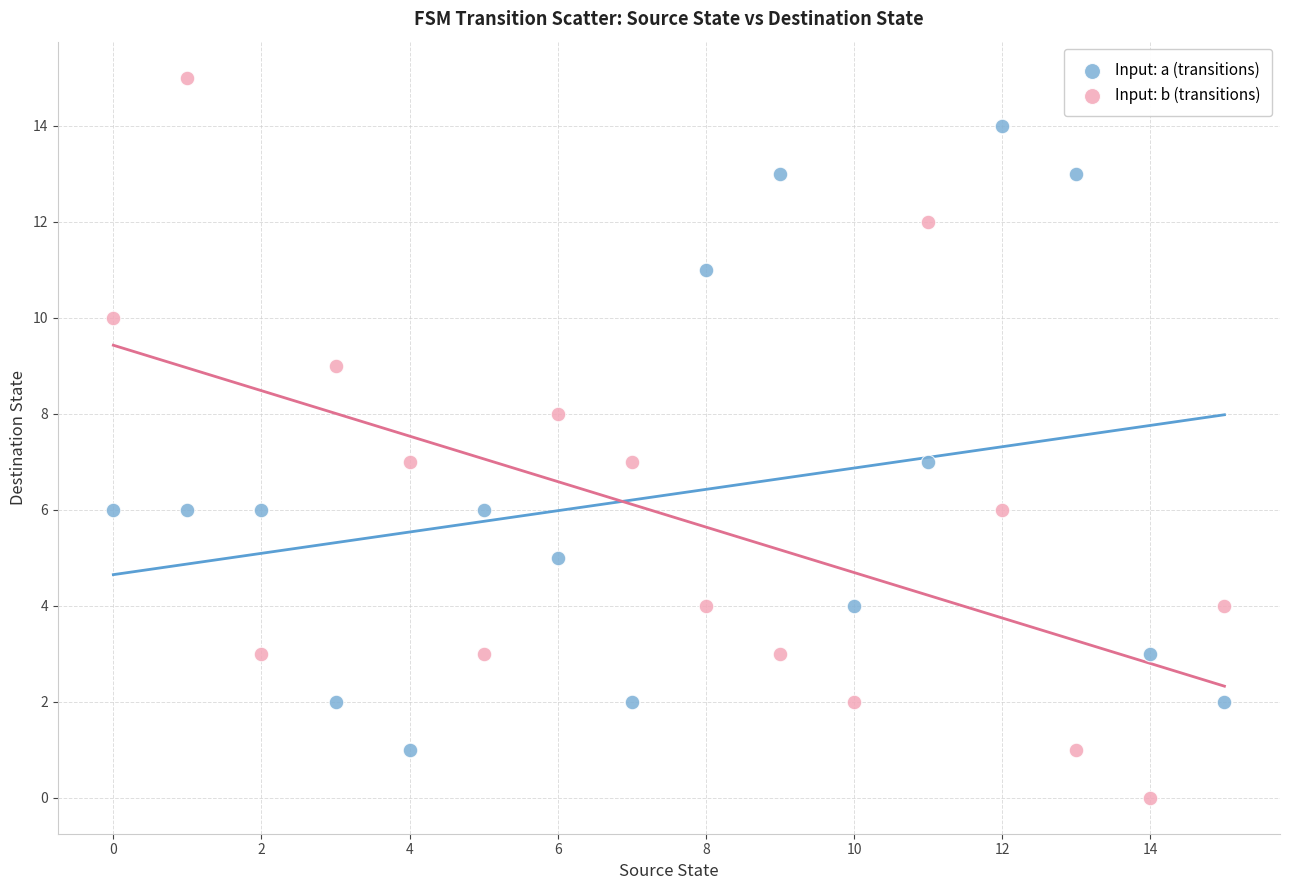

Which series contains the lowest Y value?

Input: b (transitions)